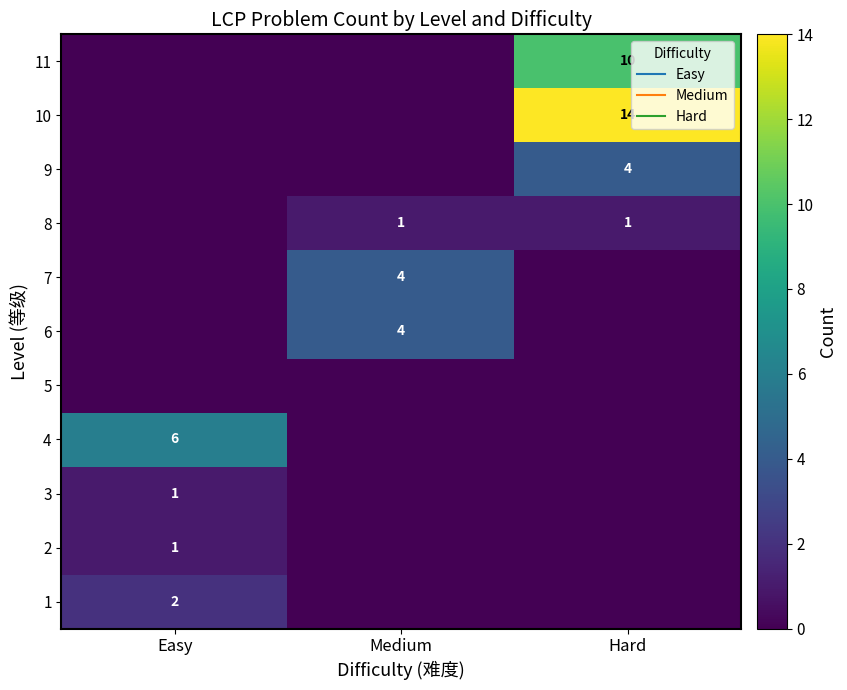

Is it true that 1 equals 1 at Easy?

False